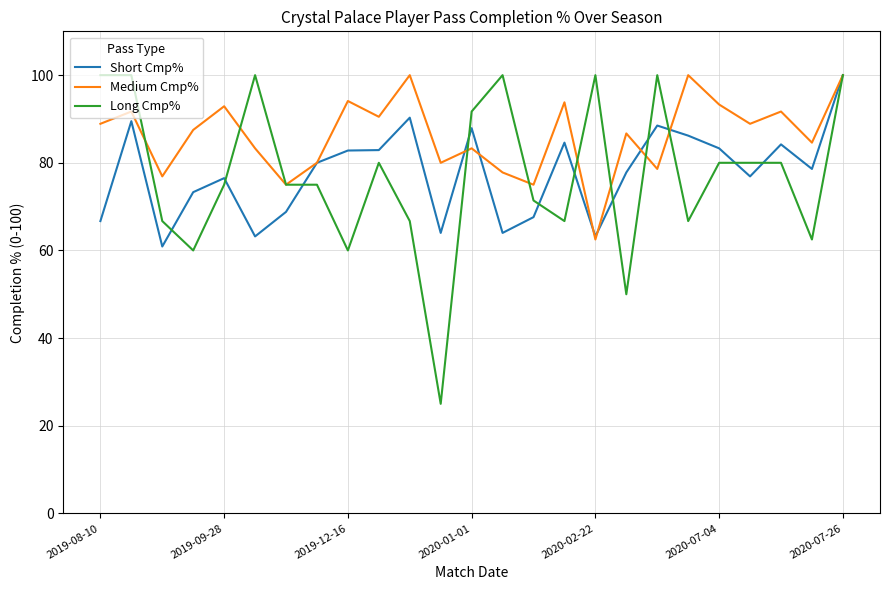

Which series has the largest range (max minus min)?

Long Cmp%